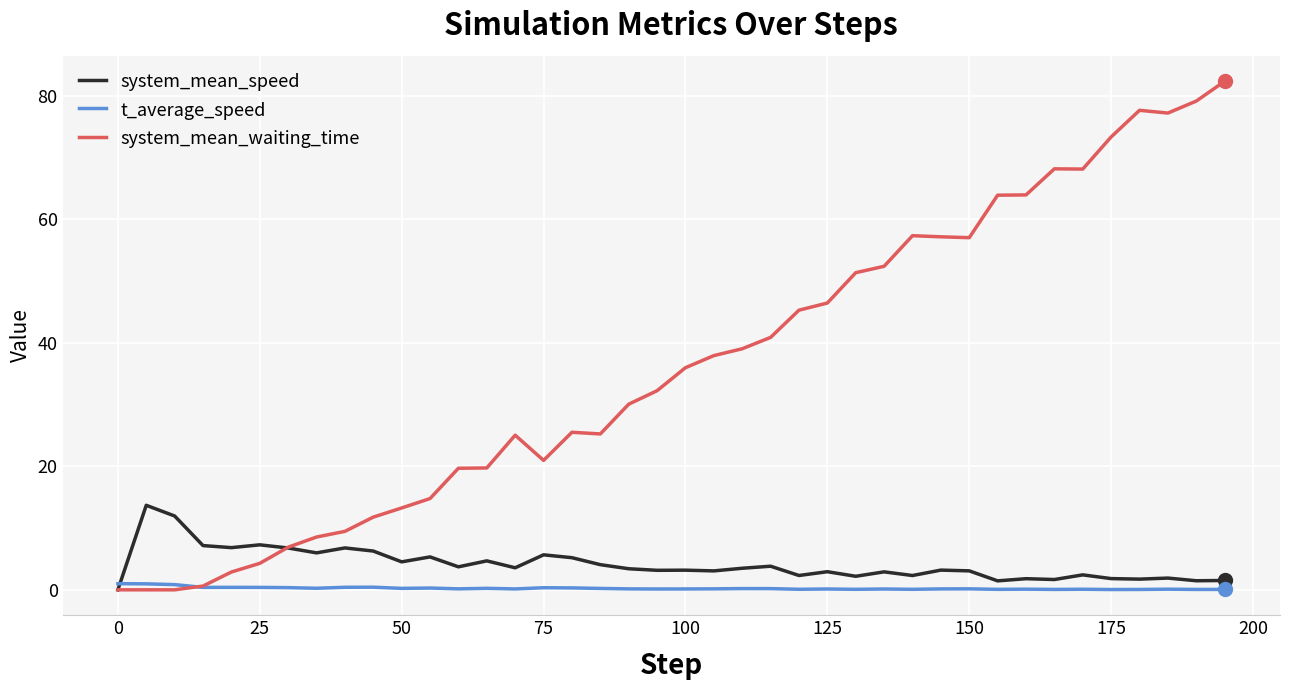

At how many categories does at least one series exceed 34?

20